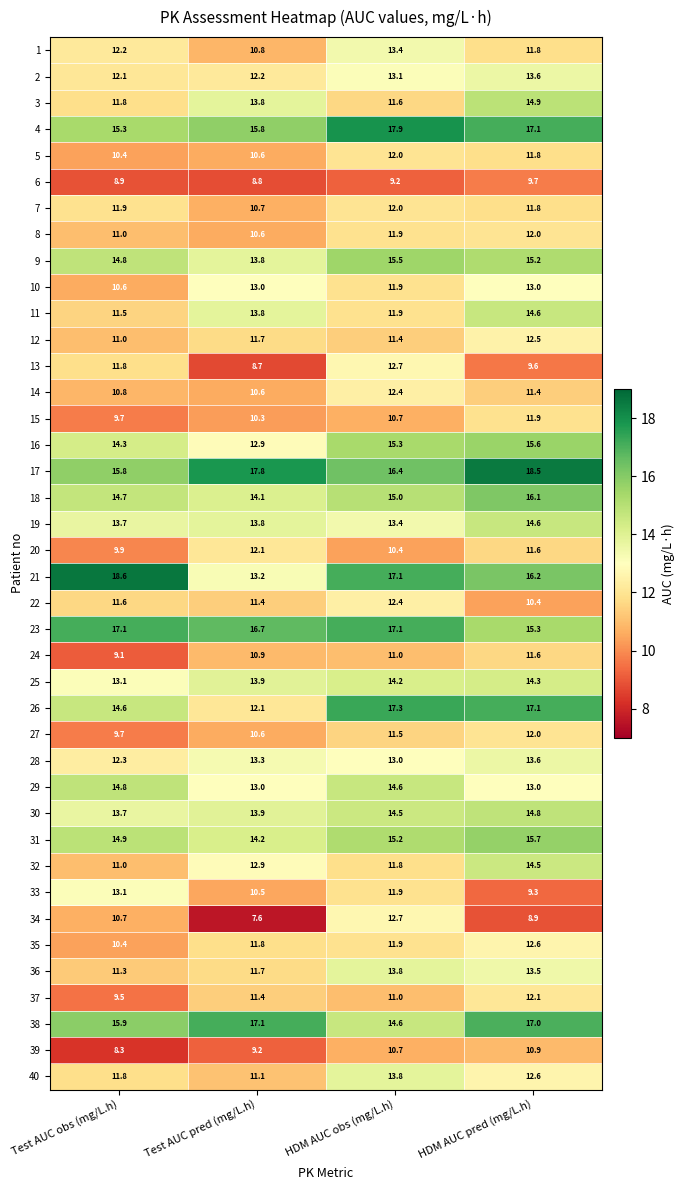

List the labels in order of 11 value, largest first.

HDM AUC pred (mg/L.h), Test AUC pred (mg/L.h), HDM AUC obs (mg/L.h), Test AUC obs (mg/L.h)